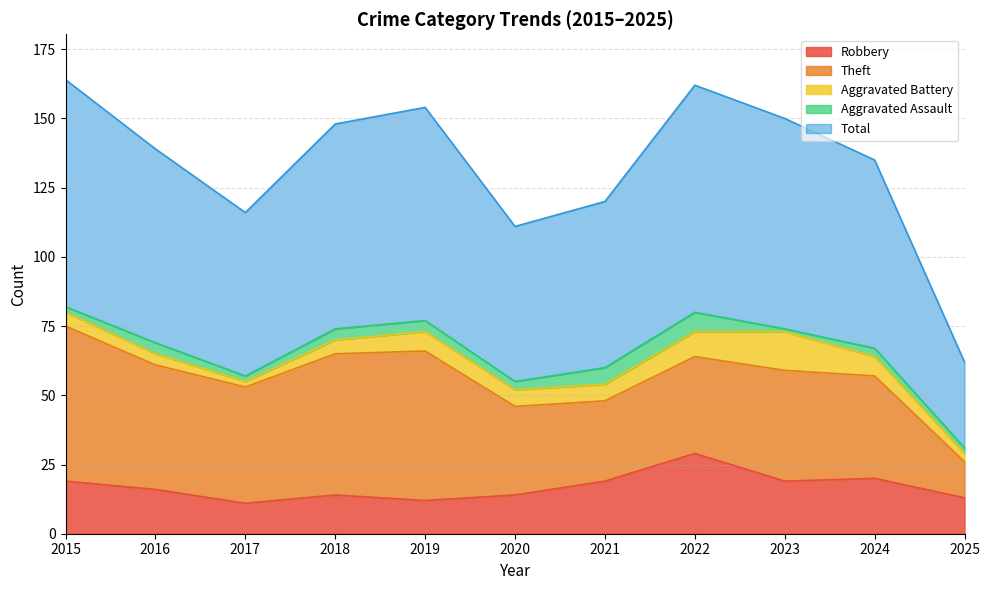

How many values in the Total series are below 70?

5